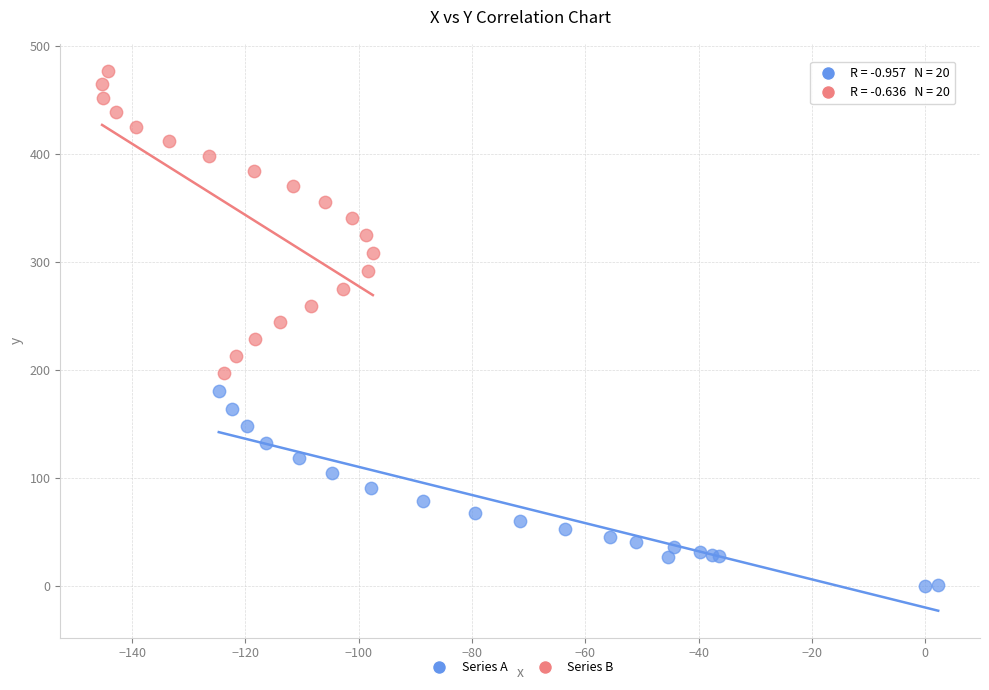

Which series contains the highest Y value?

Series B